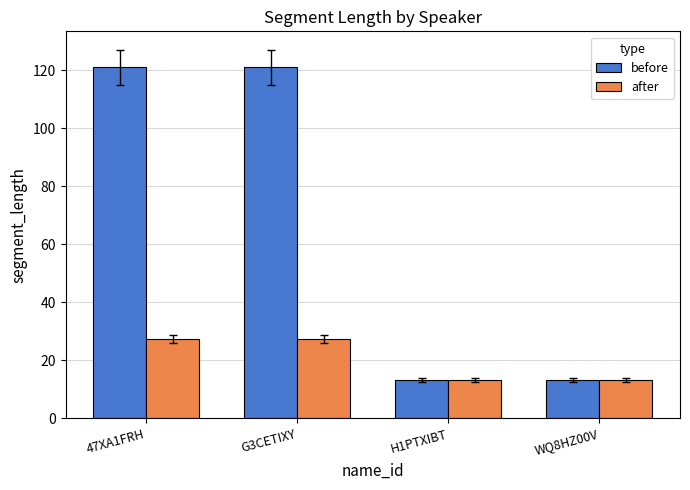

How many values in the before series exceed 121?

2